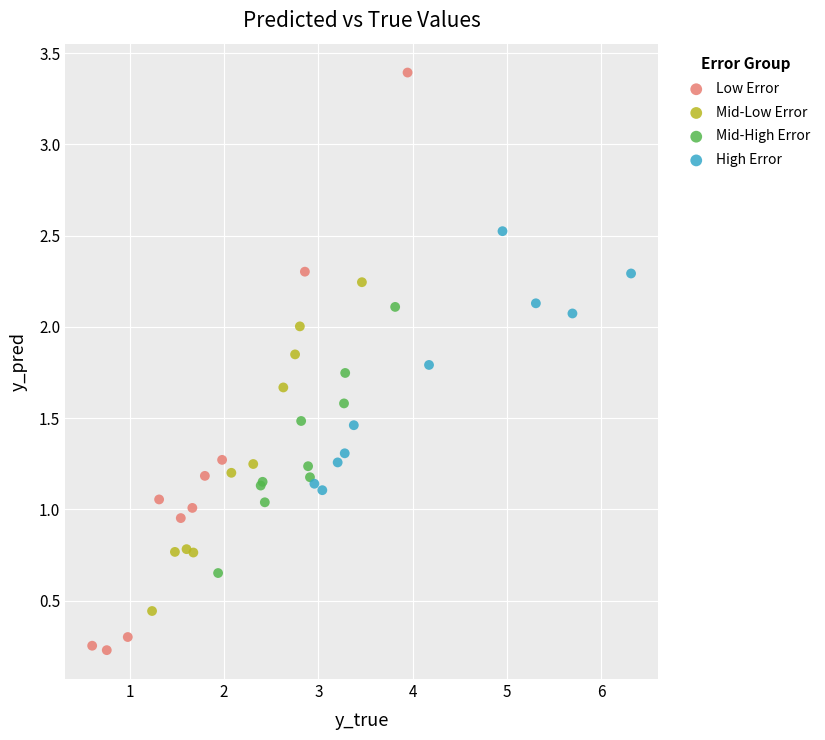

Which series contains the lowest Y value?

Low Error